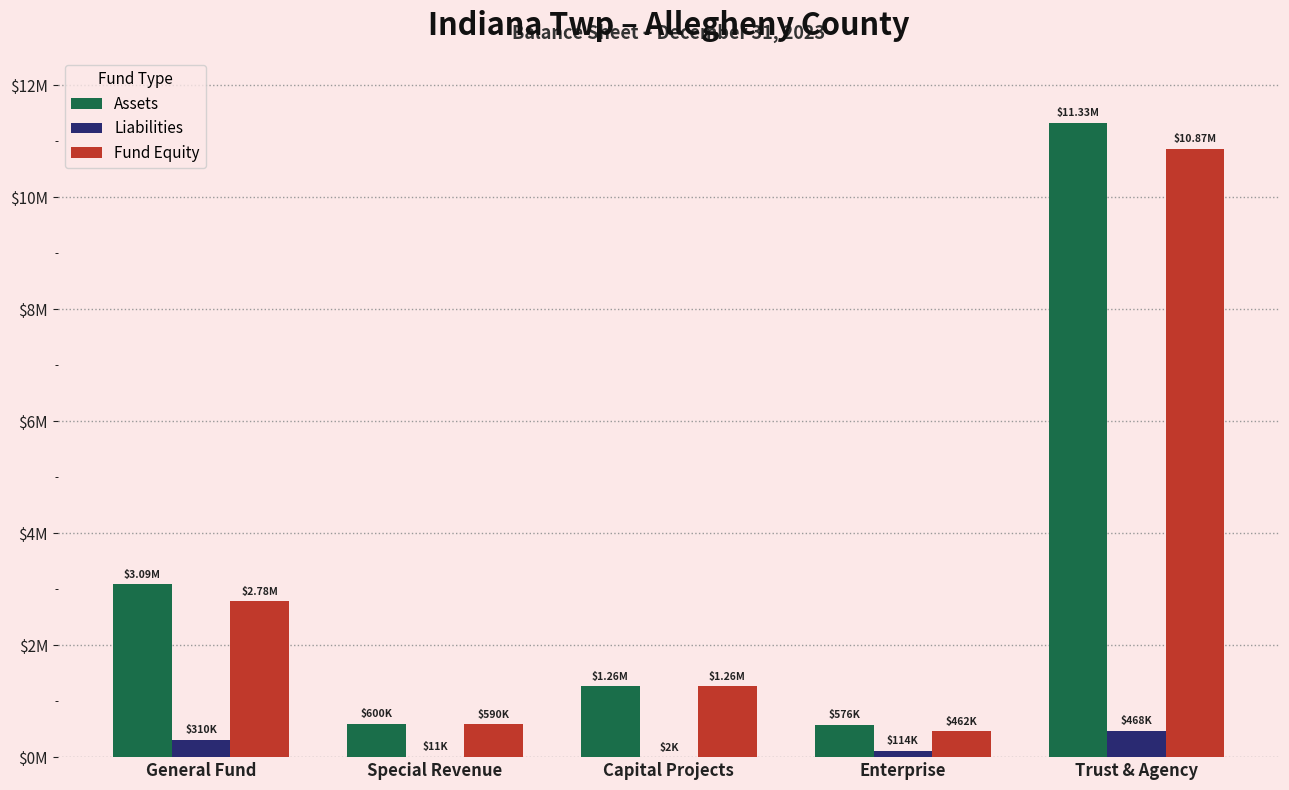

At how many categories does at least one series exceed 6707855?

1